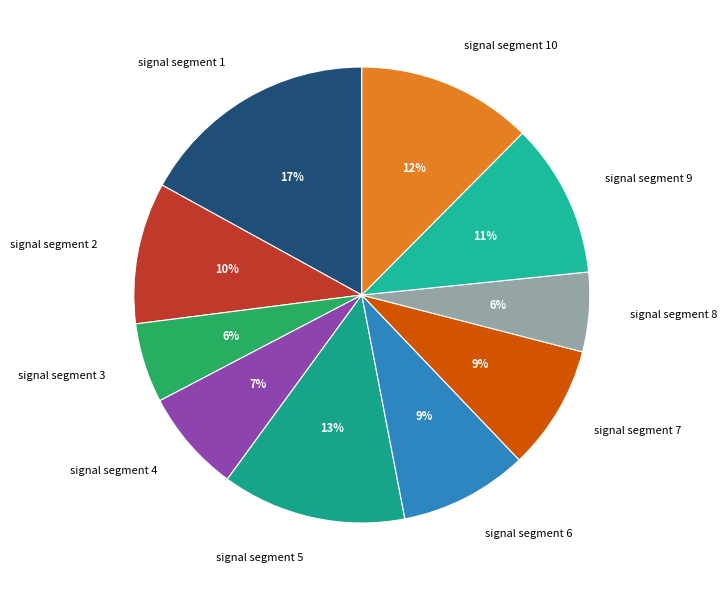

Combined, do signal segment 3 and signal segment 5 account for over 50%?

No